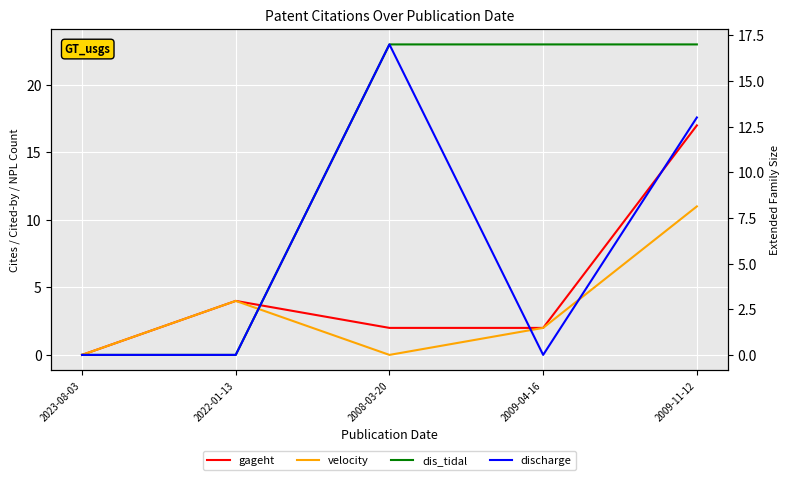

Which category has the highest value in the gageht series?

2009-11-12